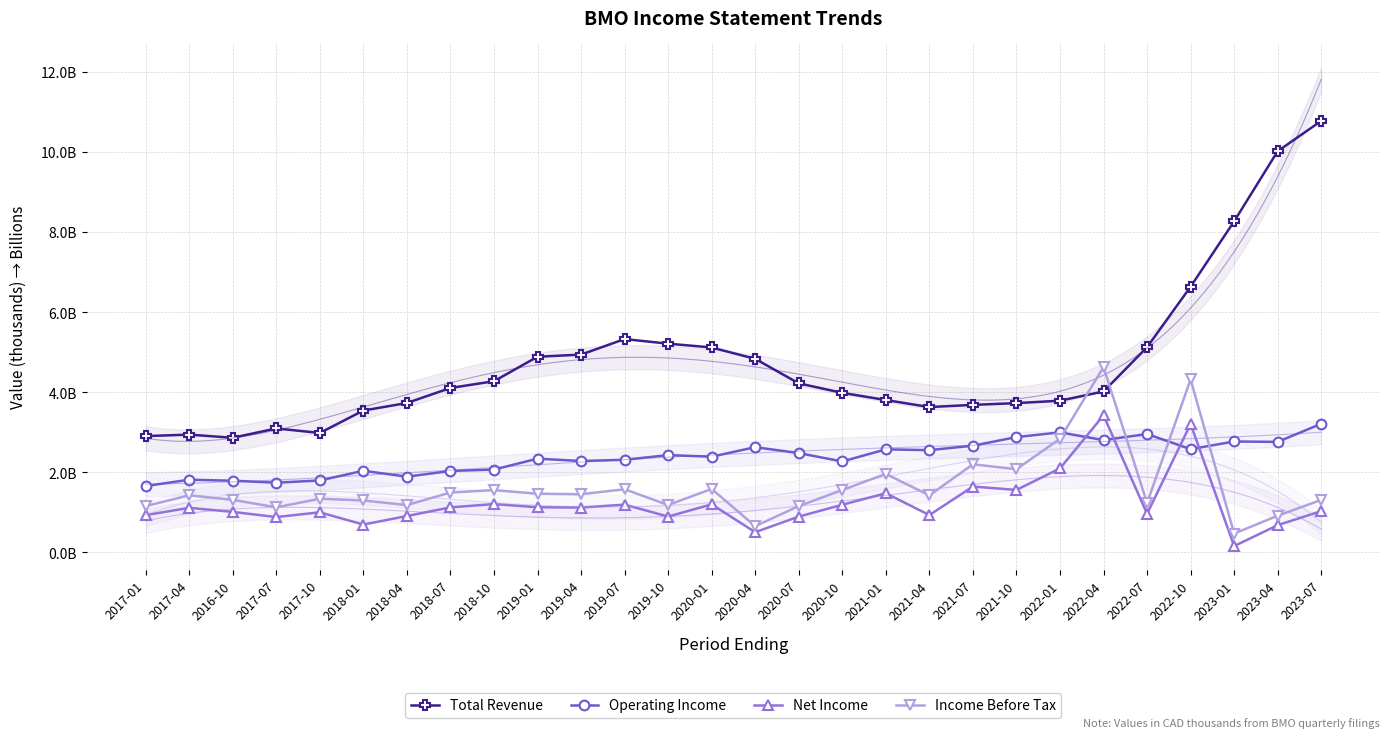

What is the maximum value shown in the chart?

10.8